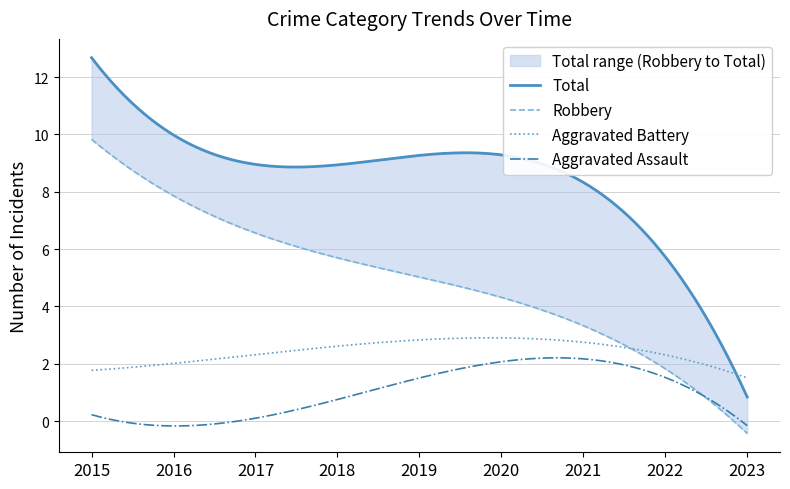

What is the minimum value for Aggravated Battery?

1.5